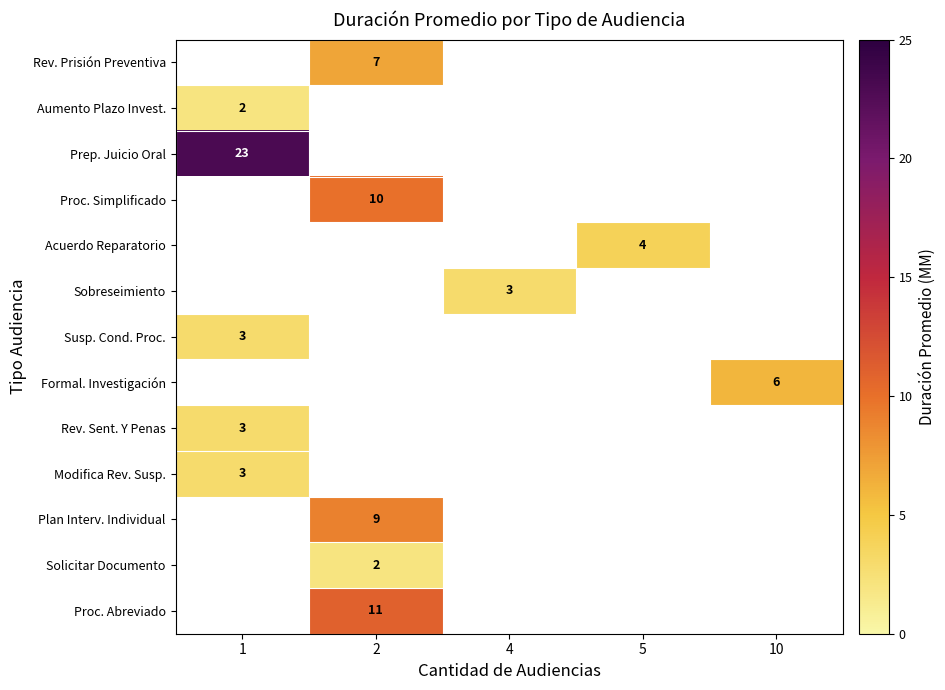

The value of Proc. Abreviado at 2 is 11. True or false?

True